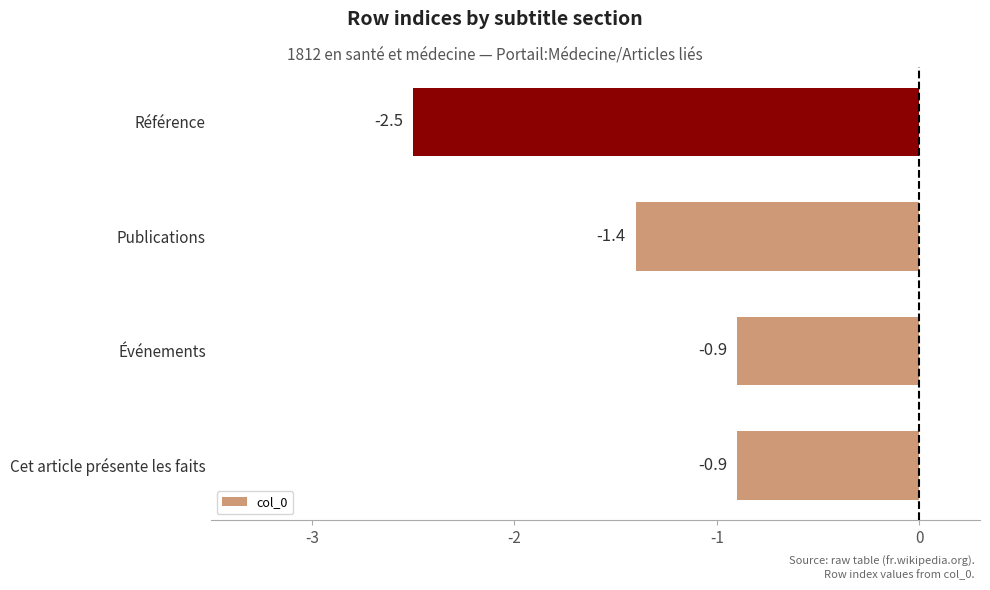

What is the minimum value shown in the chart?

-2.5